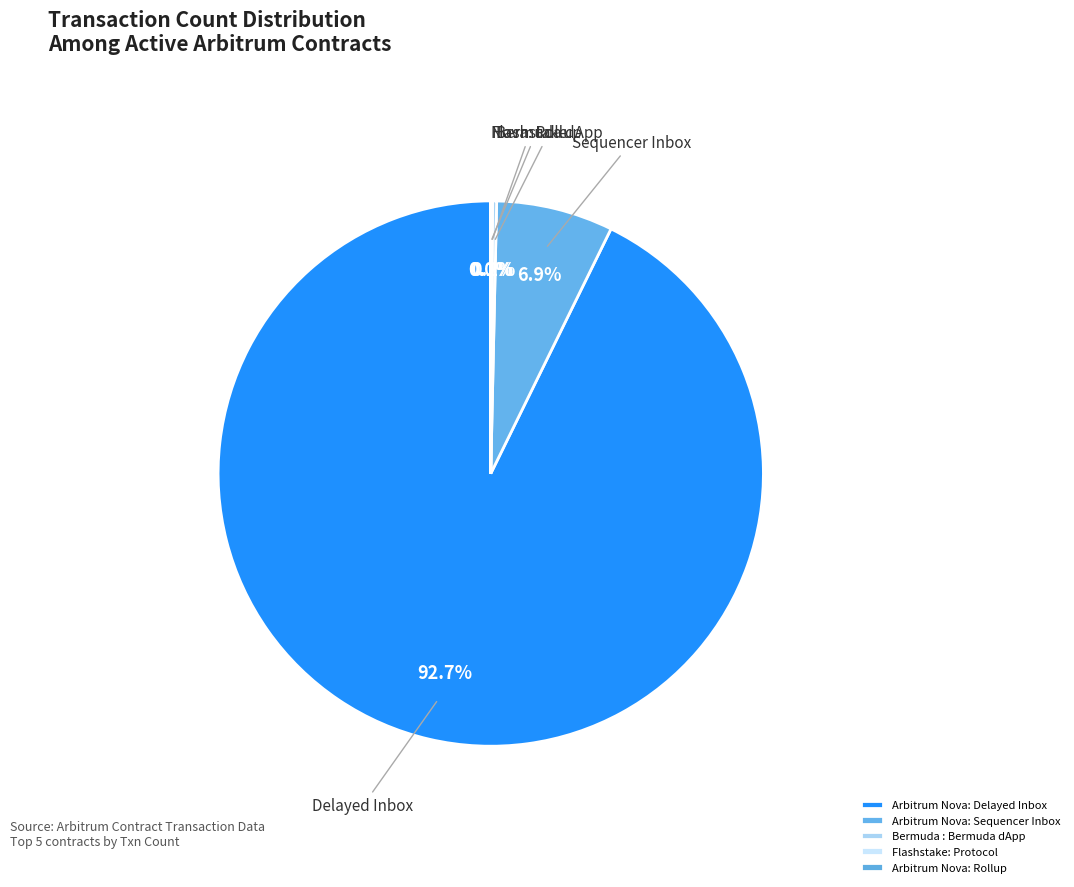

The Bermuda : Bermuda dApp slice represents 14% of the pie. True or false?

False